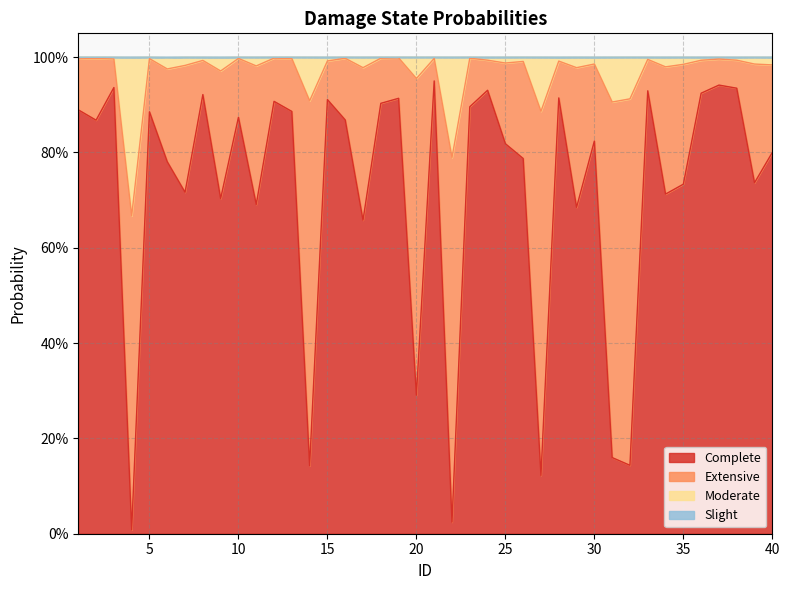

At 34, list the series in order from largest to smallest.

Slight, Moderate, Extensive, Complete